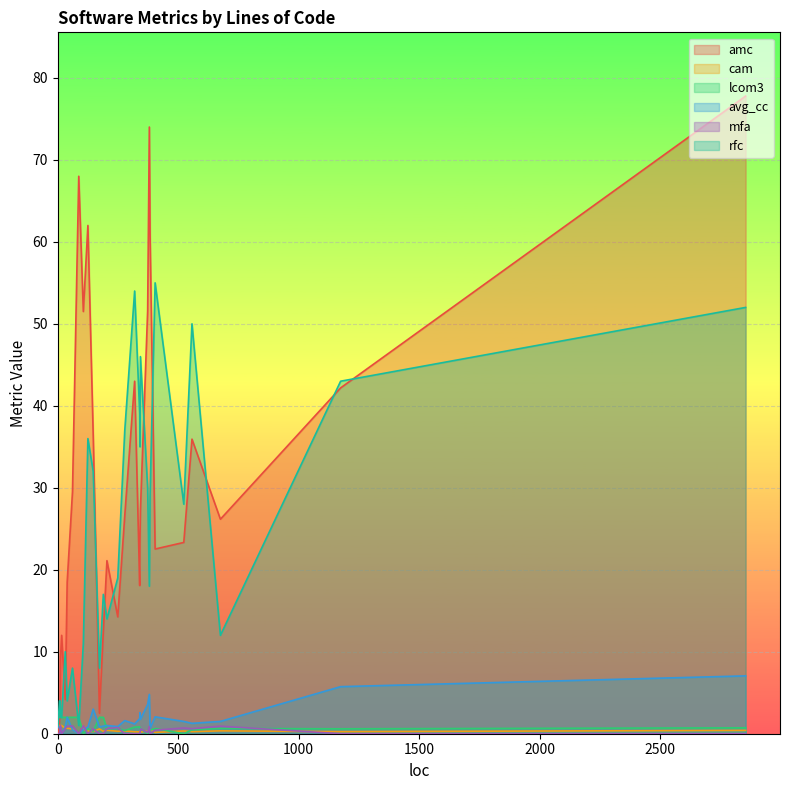

How many lines are shown in the chart?

6